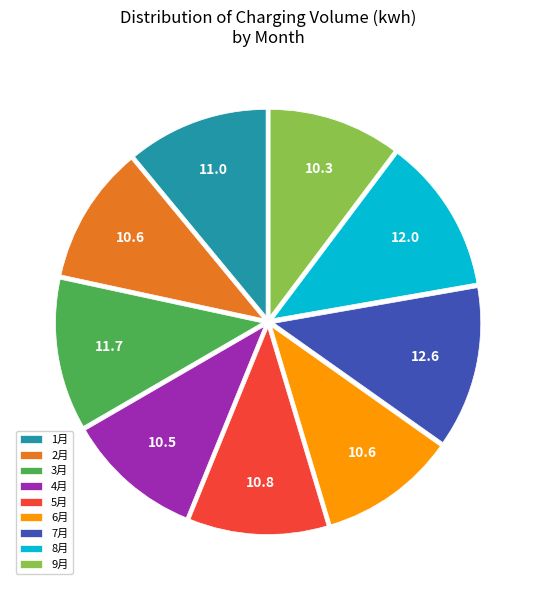

The 7月 slice represents 13% of the pie. True or false?

True